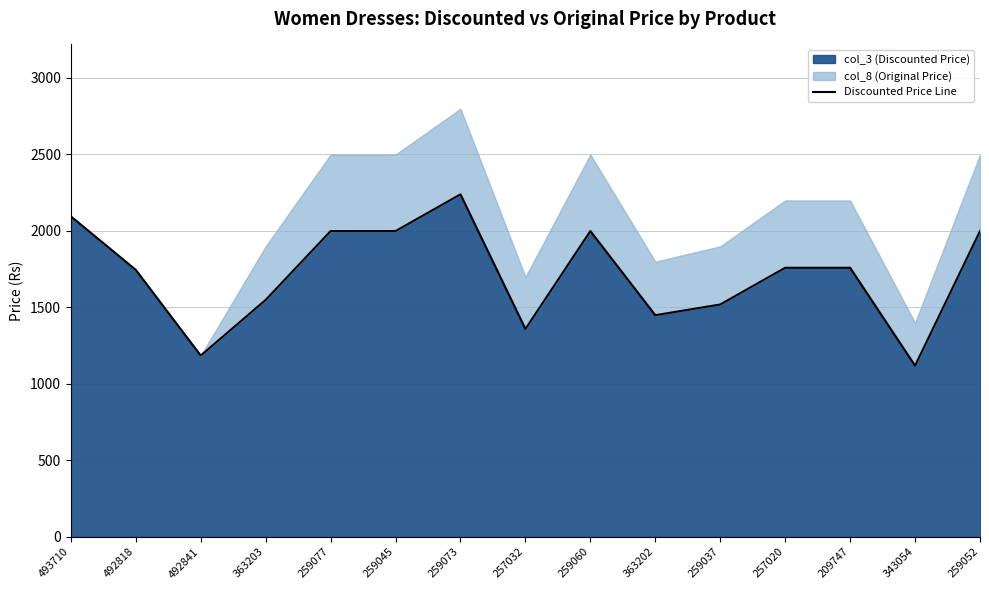

Rank the categories by value from highest to lowest.

259073, 493710, 259077, 259045, 259060, 259052, 257020, 209747, 492818, 363203, 259037, 363202, 257032, 492841, 343054